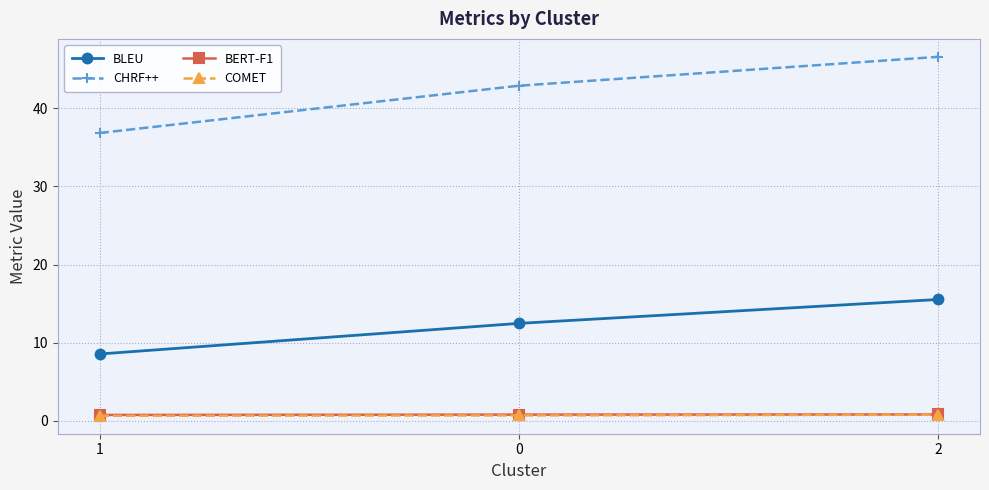

Is the value of BLEU at 2 greater than the value of COMET at 1?

Yes